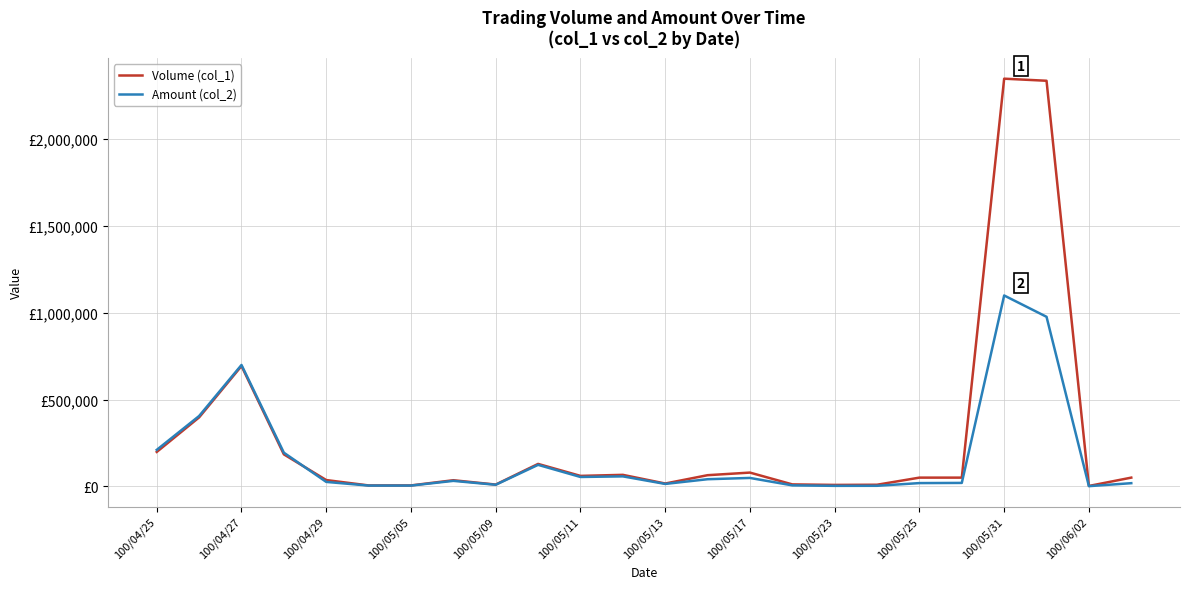

What are all the series names shown in the legend?

Volume (col_1), Amount (col_2)